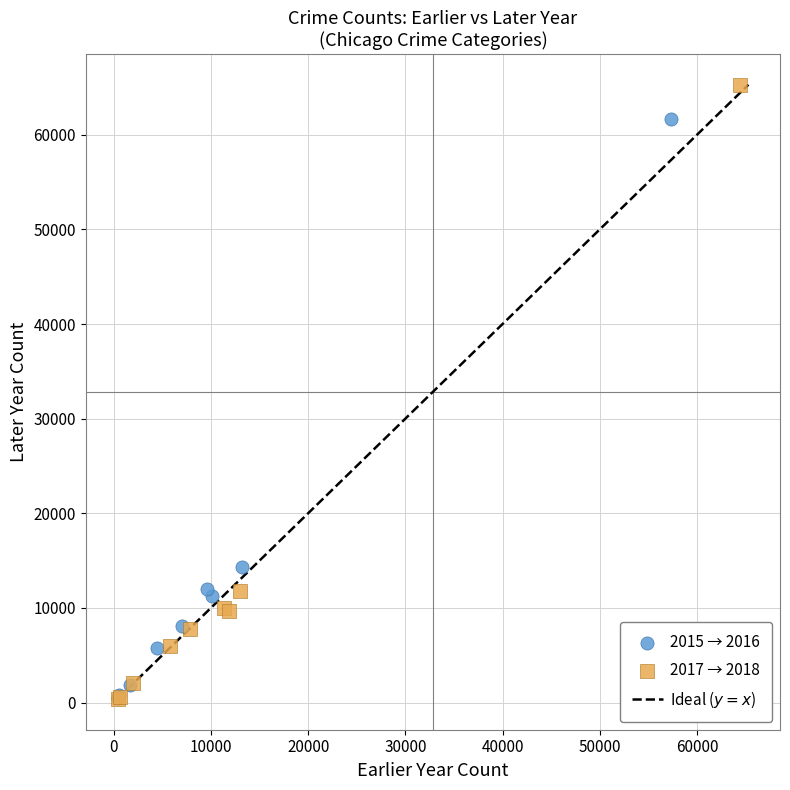

Which series contains the highest Y value?

2017 → 2018